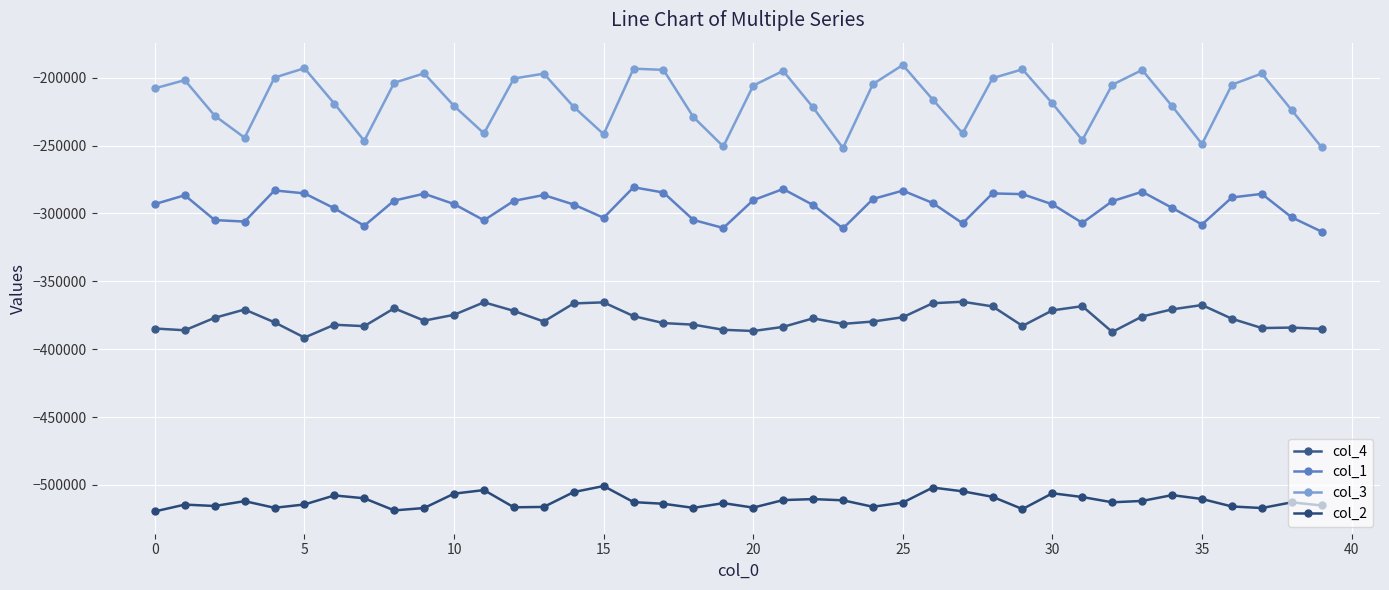

What is the value of the col_2 point at the 31st from the left?

-506175